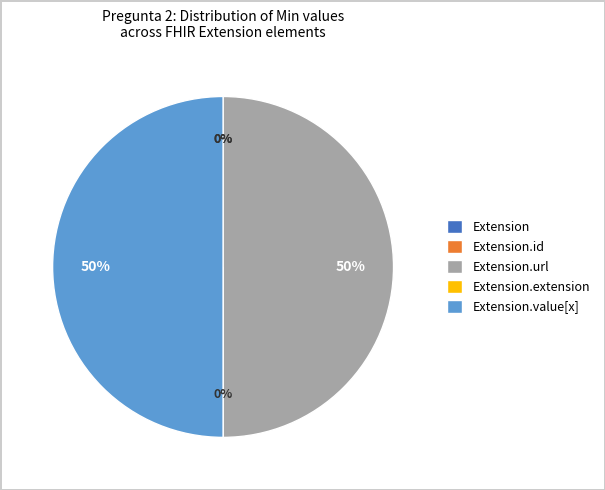

What is the largest slice in the pie chart?

Extension.url